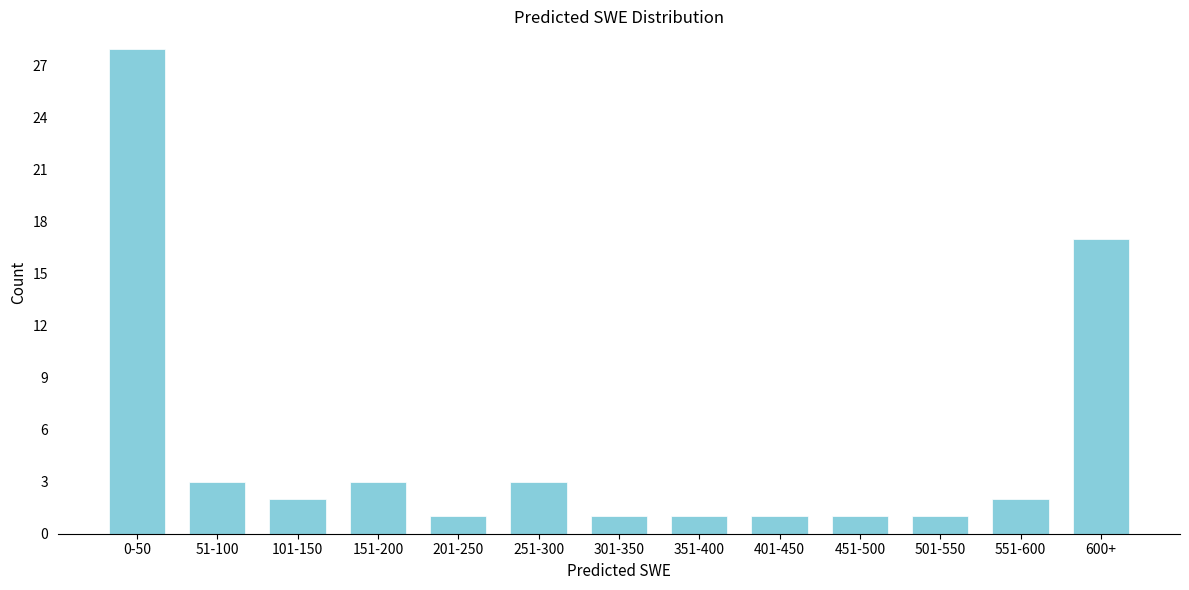

Reading left to right, extract all data points from this chart.

0-50=28	51-100=3	101-150=2	151-200=3	201-250=1	251-300=3	301-350=1	351-400=1	401-450=1	451-500=1	501-550=1	551-600=2	600+=17